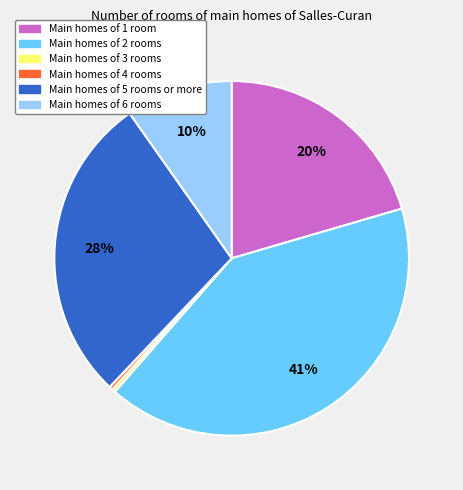

Is there any slice that represents more than half of the pie?

No